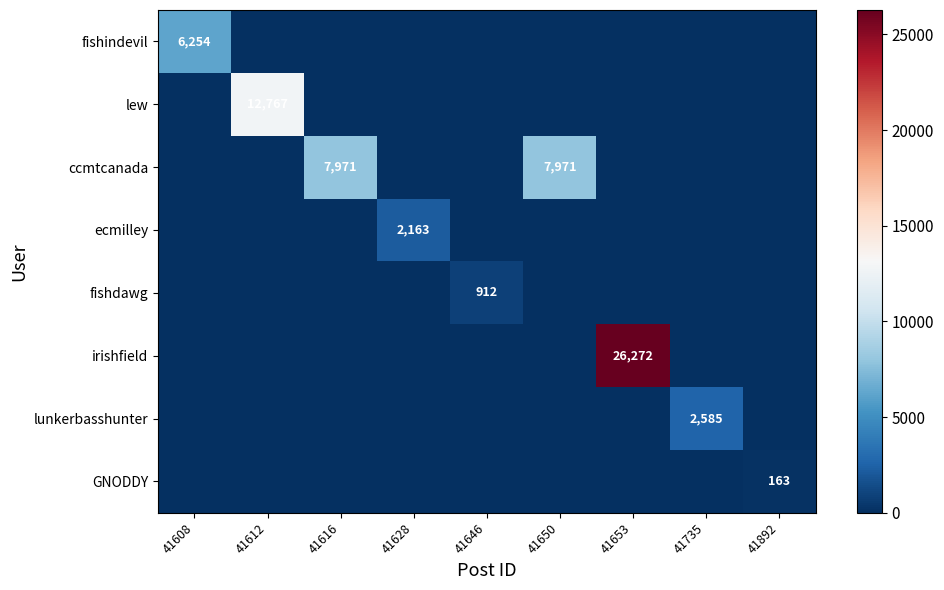

What is the maximum value for fishdawg?

912